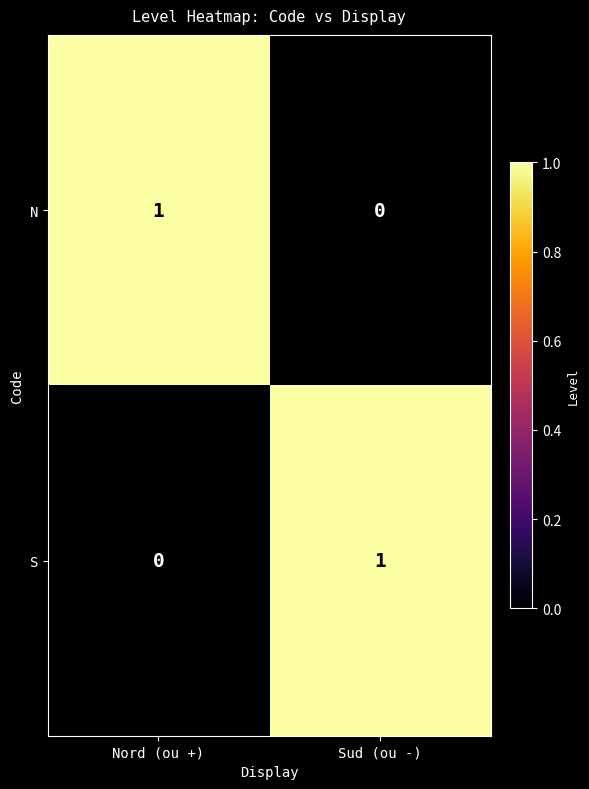

Rank the series at Nord (ou +) from lowest to highest value.

S, N